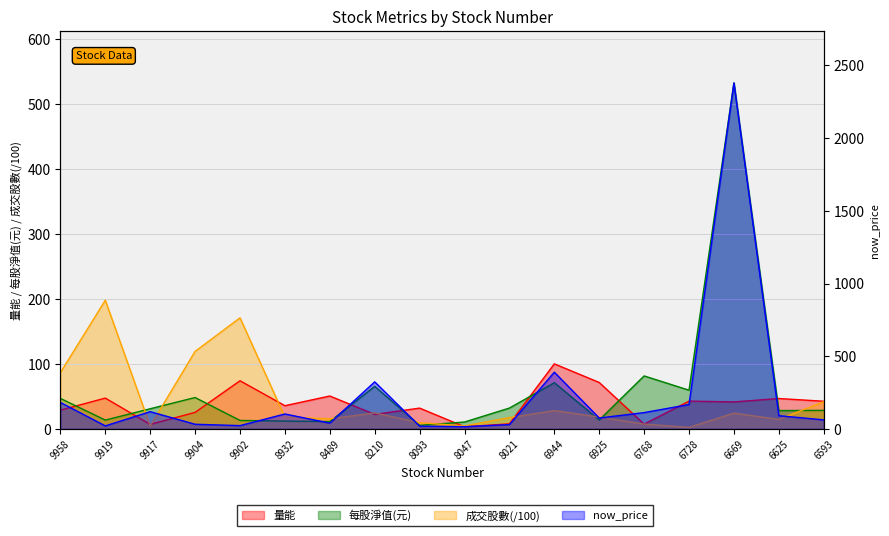

Where is the first local maximum for 每股淨值(元)?

9904